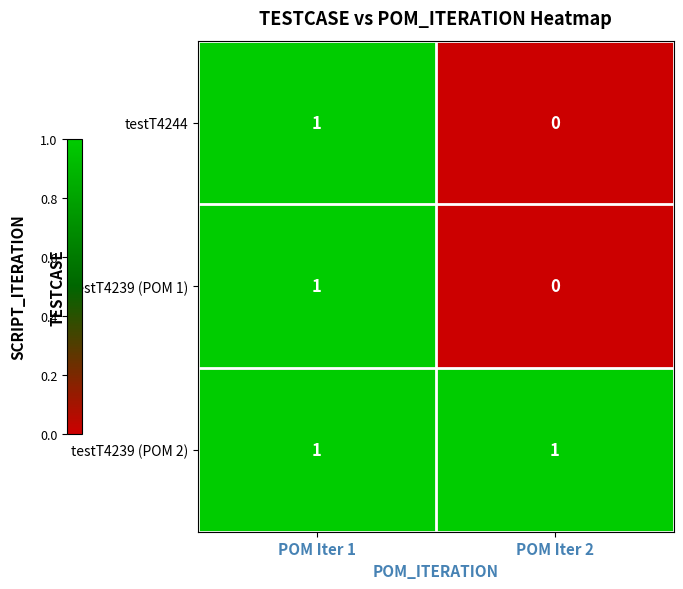

The testT4239 (POM 1) series shows 0 at POM Iter 2. True or false?

True